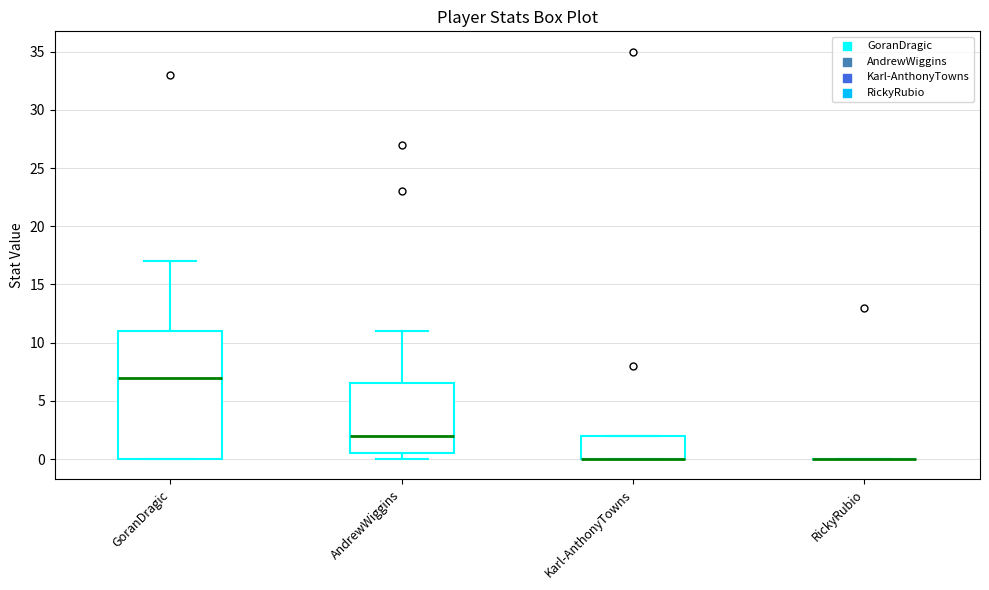

Reading left to right, transcribe this box plot: for each box, give where its median line is, the range the box spans, and where its two whiskers end, as read against the y-axis. The values are not printed on the chart, so give them approximately, as read against the axis.

GoranDragic: median 7.0, box 0.0 to 11.0, whiskers 0.0 to 17.0
AndrewWiggins: median 2.0, box 0.5 to 6.5, whiskers 0.0 to 11.0
Karl-AnthonyTowns: median 0.0 (drawn on the box's lower edge), box 0.0 to 2.0, whiskers 0.0 to 2.0
RickyRubio: box collapsed to a line at 0.0, whiskers 0.0 to 0.0